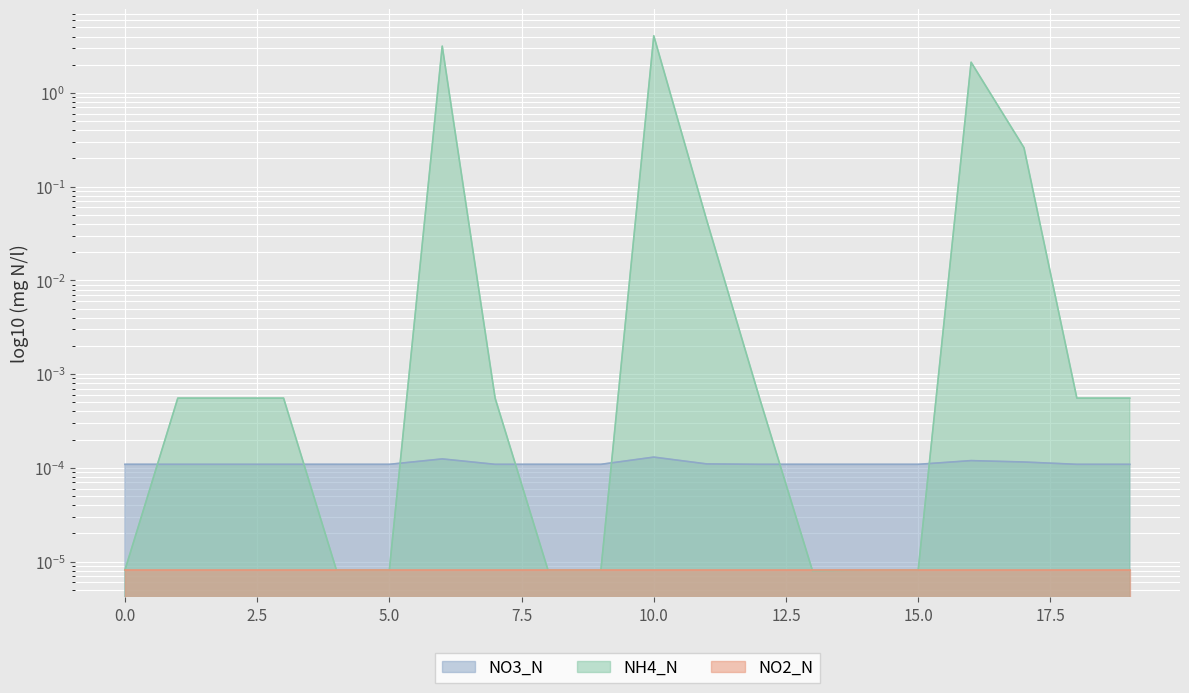

What is the maximum value shown in the chart?

4.1